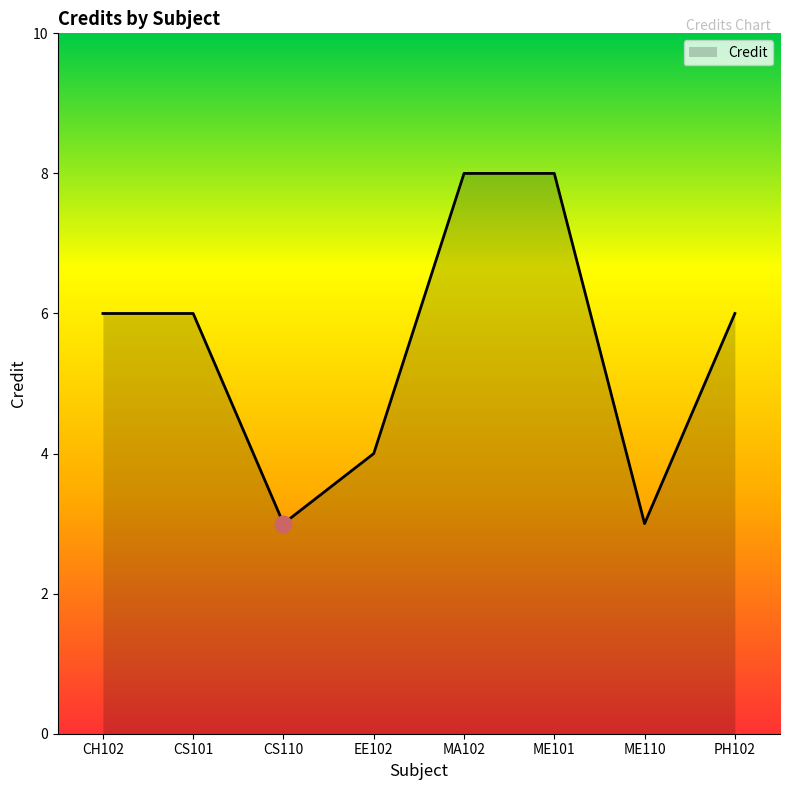

Count the number of categories in the chart.

8